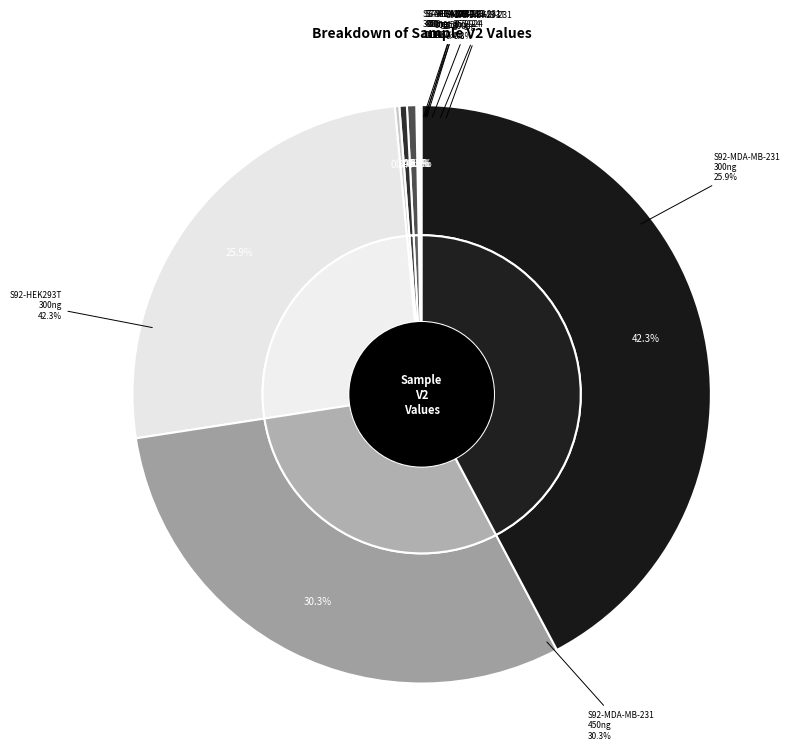

How many slices are in this pie chart?

10